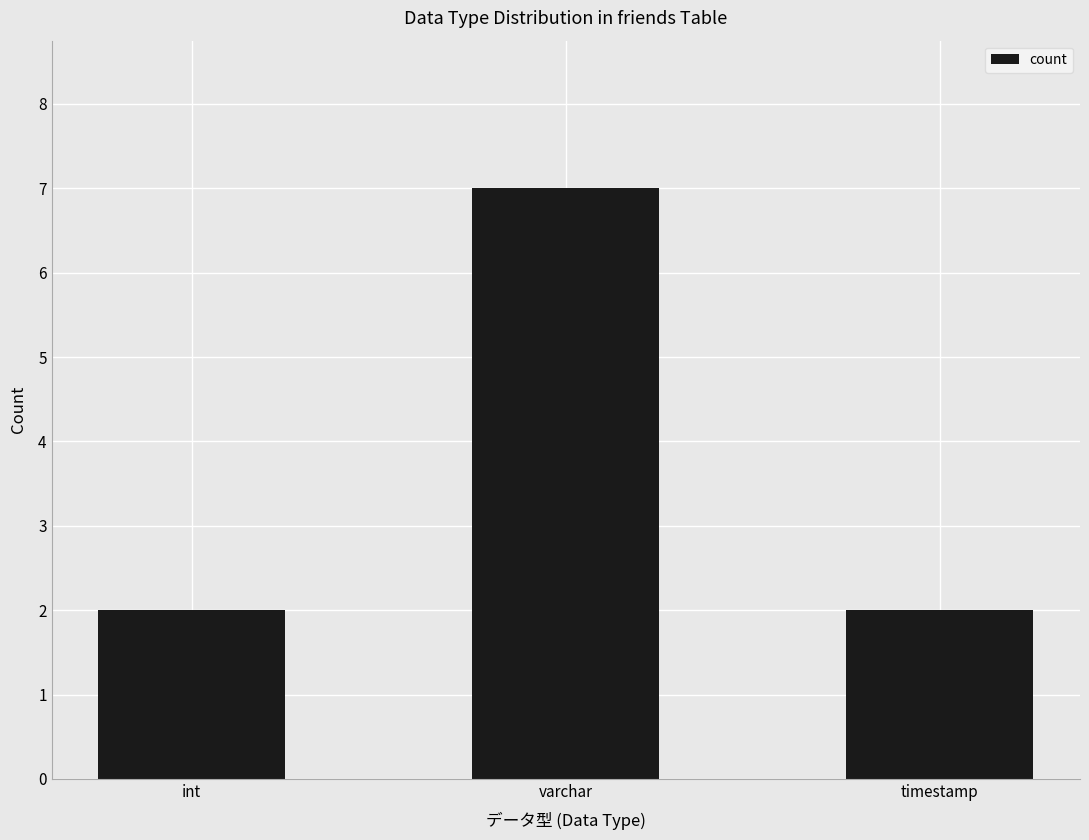

Is it true that the value at int is 3?

False